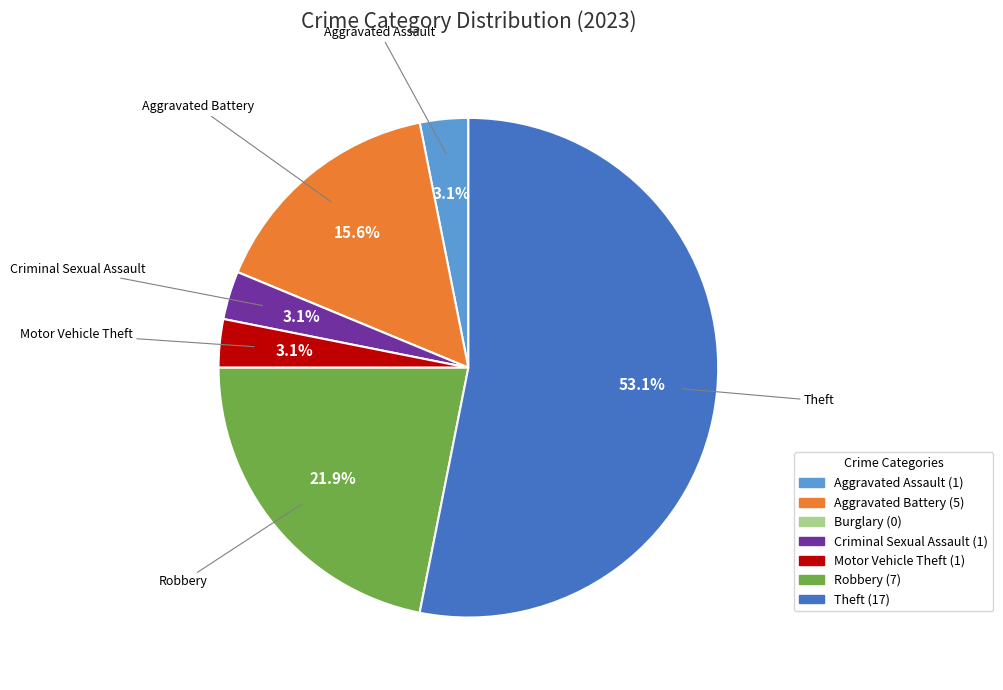

Which has a higher value, Theft or Aggravated Assault?

Theft